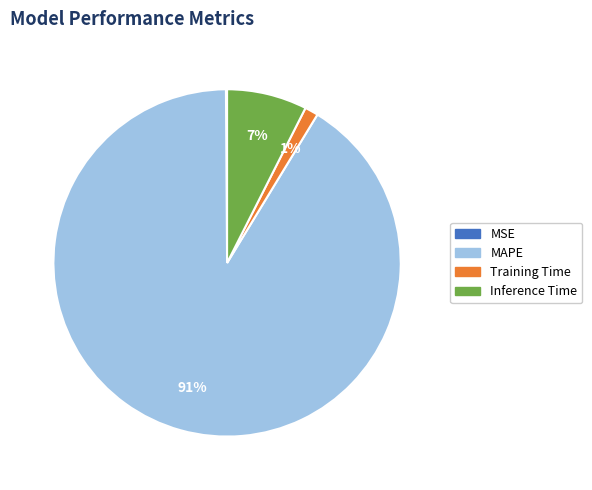

Which has a higher value, MAPE or Training Time?

MAPE